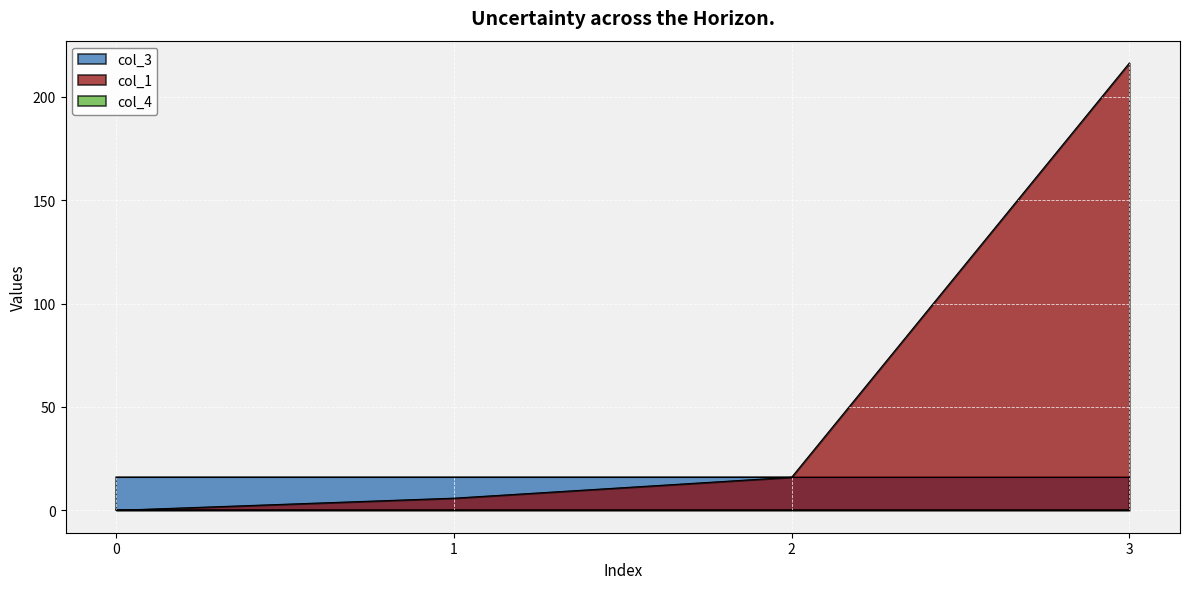

What is the value of the col_1 point at the 3rd from the left?

16.0